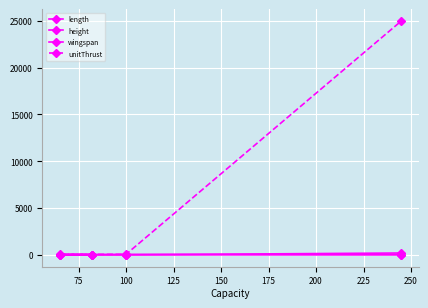

Is it true that height equals 13.3 at 100?

False